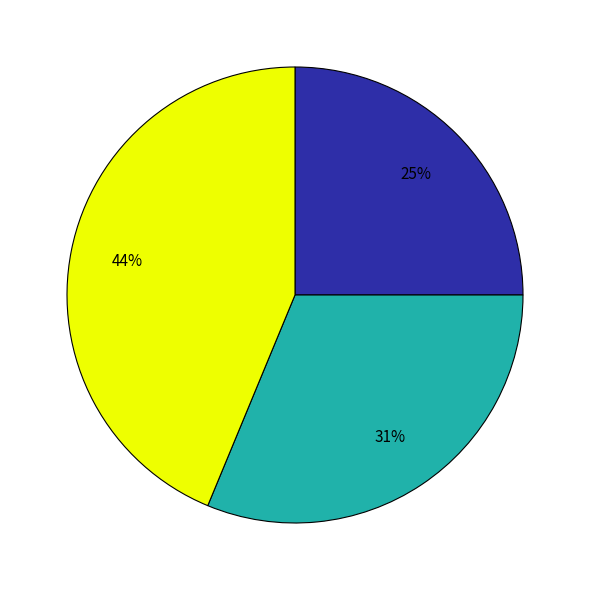

To the nearest percent, what is the average slice percentage?

33%